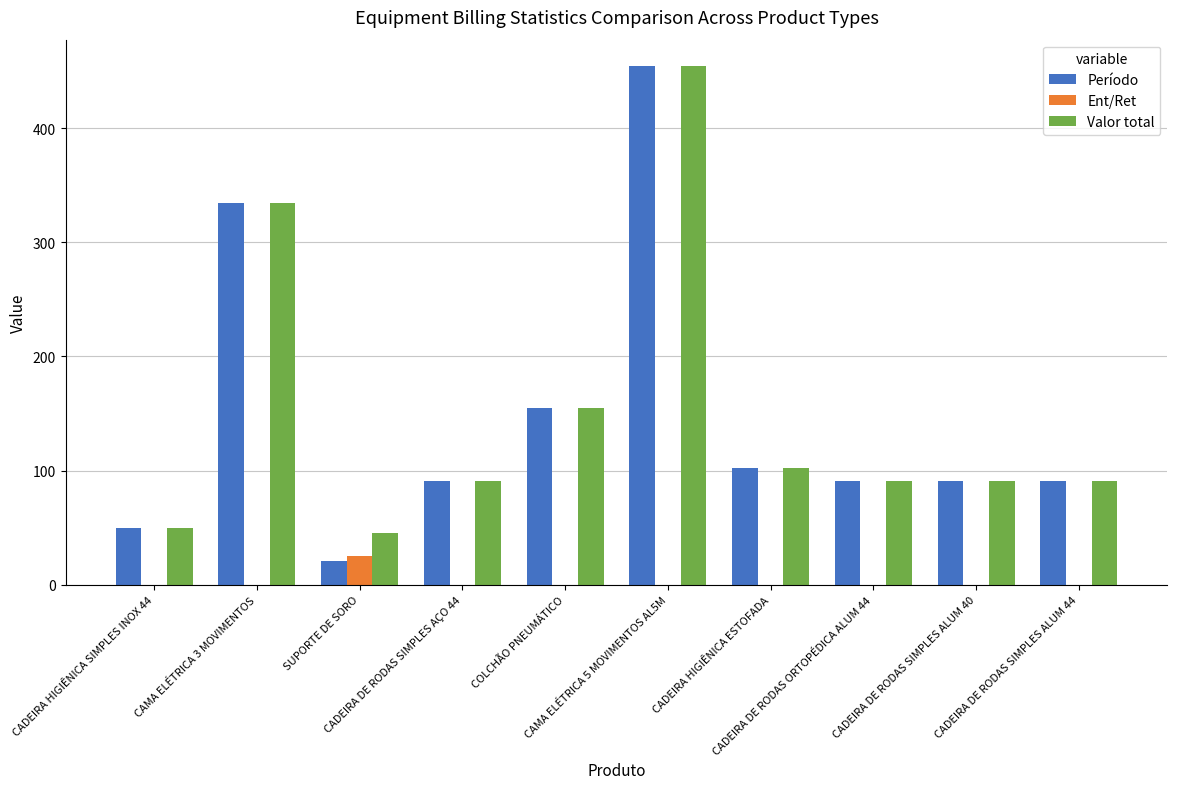

What is the greatest value displayed?

454.8